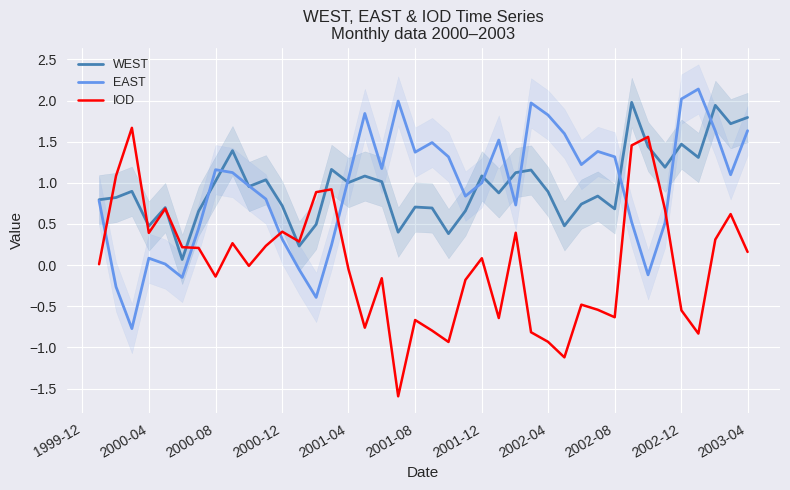

Reading right to left, extract all data points from this chart.

WEST: 1.8	1.7	1.9	1.3	1.5	1.2	1.4	2.0	0.7	0.8	0.7	0.5	0.9	1.2	1.1	0.9	1.1	0.7	0.4	0.7	0.7	0.4	1.0	1.1	1.0	1.2	0.5	0.2	0.7	1.0	1.0	1.4	1.0	0.7	0.1	0.7	0.5	0.9	0.8	0.8
EAST: 1.6	1.1	1.6	2.1	2.0	0.5	-0.1	0.5	1.3	1.4	1.2	1.6	1.8	2.0	0.7	1.5	1.0	0.8	1.3	1.5	1.4	2.0	1.2	1.8	1.0	0.2	-0.4	-0.1	0.3	0.8	1.0	1.1	1.2	0.4	-0.1	0.0	0.1	-0.8	-0.3	0.8
IOD: 0.2	0.6	0.3	-0.8	-0.5	0.7	1.6	1.5	-0.6	-0.5	-0.5	-1.1	-0.9	-0.8	0.4	-0.6	0.1	-0.2	-0.9	-0.8	-0.7	-1.6	-0.2	-0.8	-0.0	0.9	0.9	0.3	0.4	0.2	-0.0	0.3	-0.1	0.2	0.2	0.7	0.4	1.7	1.1	0.0